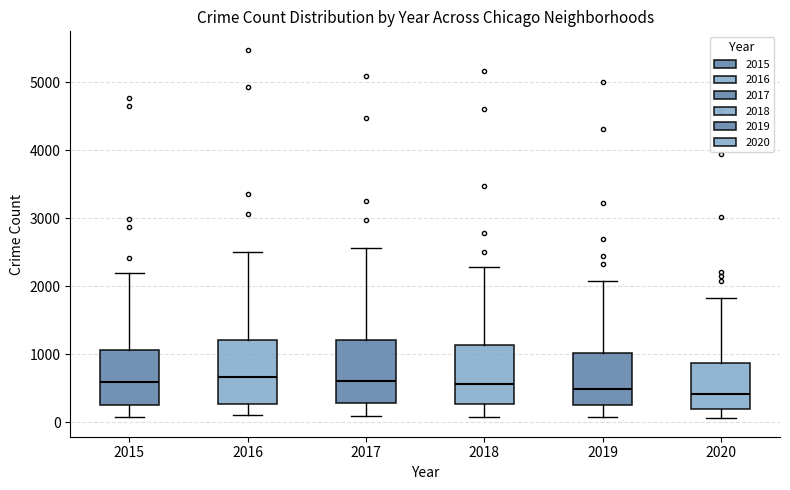

Where is the lower edge of the box at x = 2019 on the y-axis? The values are not printed on the chart, so give them approximately, as read against the axis.

300